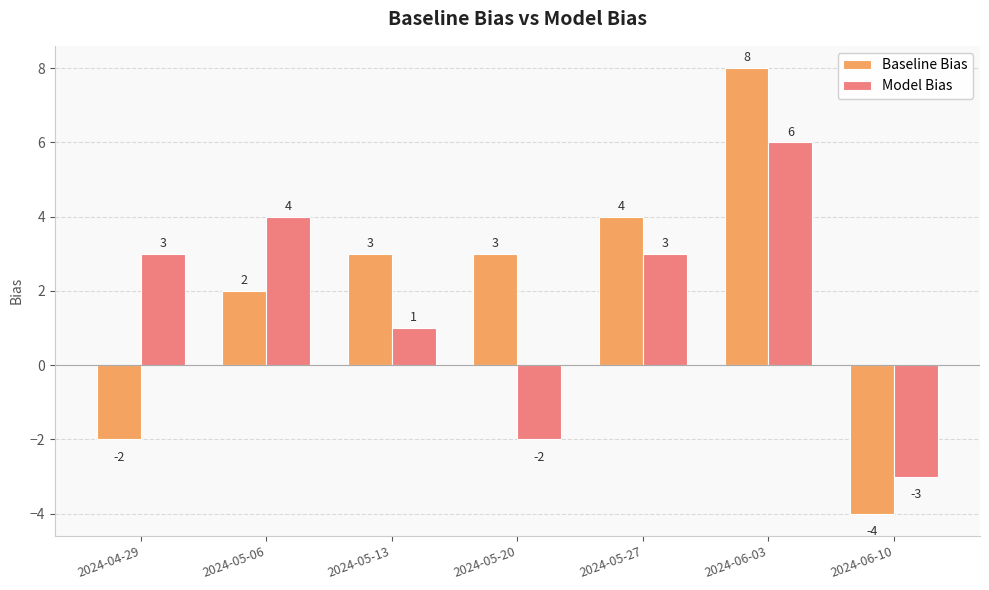

Which series has the largest total across all categories?

Baseline Bias